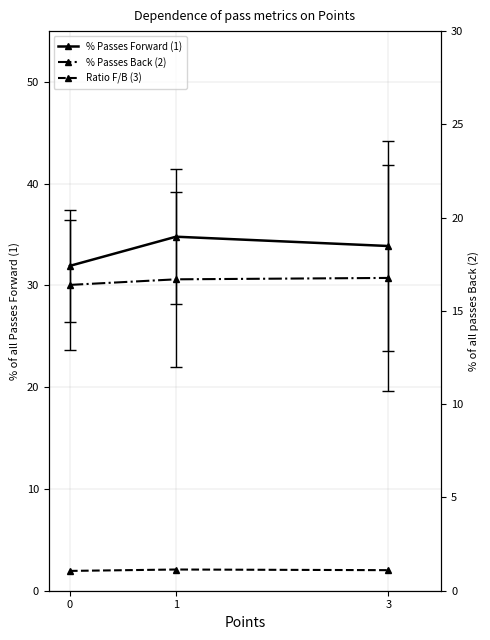

Rank the categories by Ratio F/B (3) value from lowest to highest.

0, 3, 1